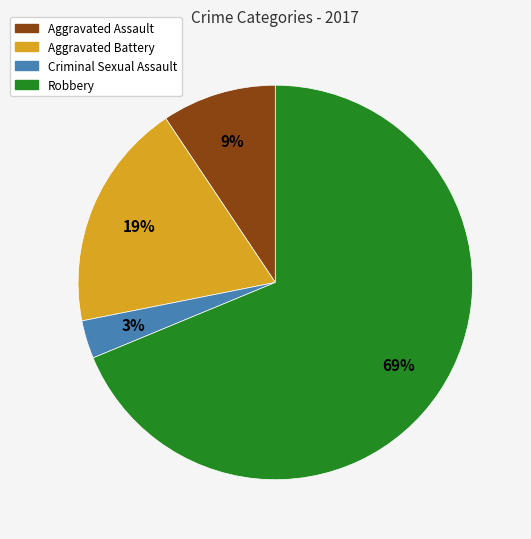

To the nearest percent, what is the difference between the largest and smallest slice percentages?

66%